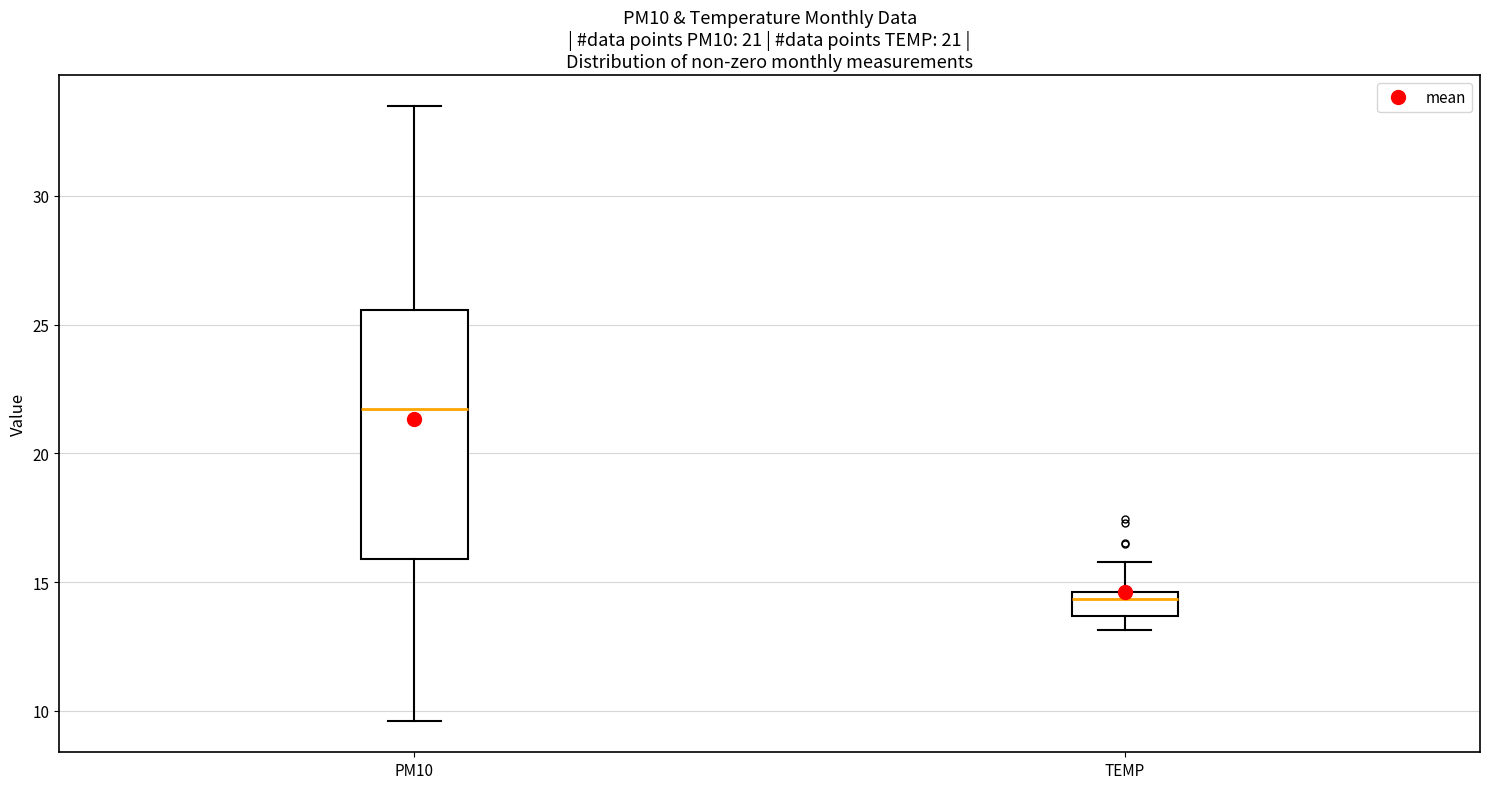

Which box has the lowest median line?

TEMP